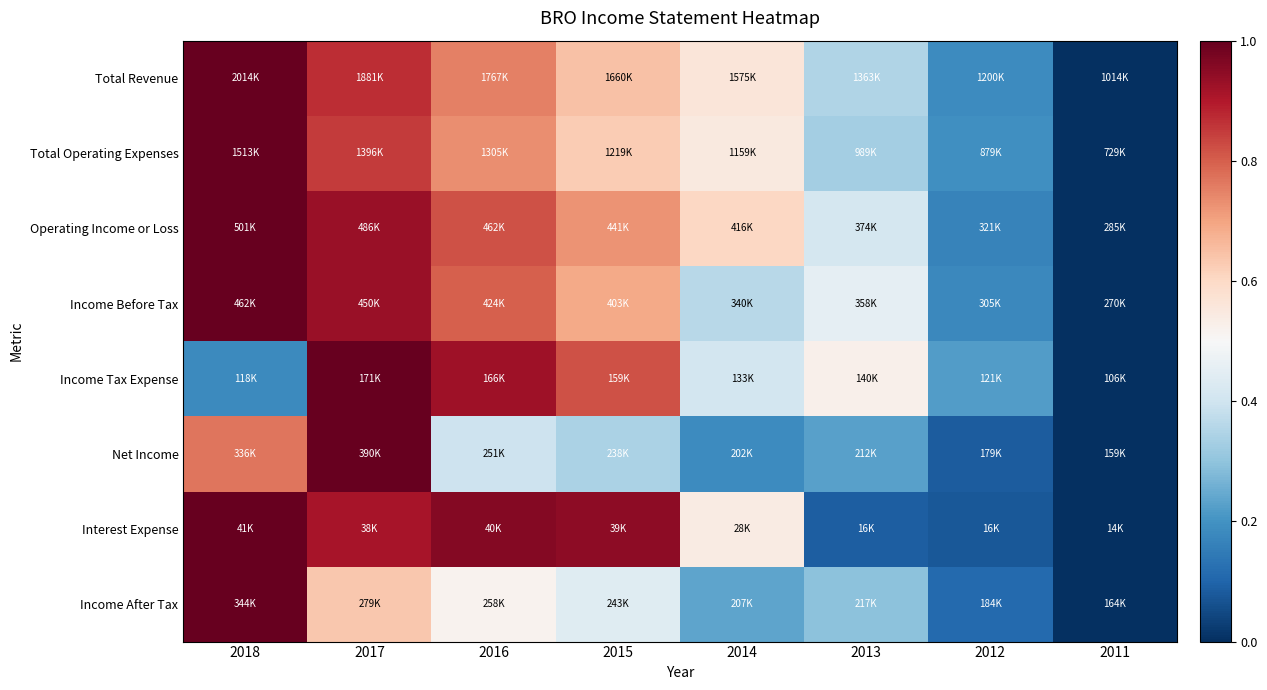

At how many categories does at least one series exceed 0?

7